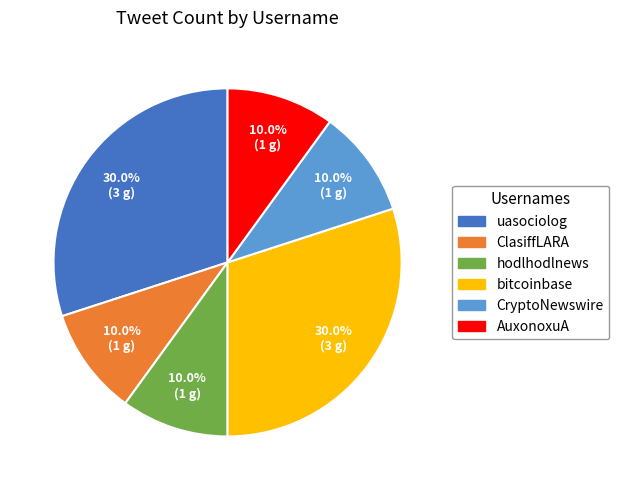

To the nearest percent, what percentage of the pie is CryptoNewswire?

10%